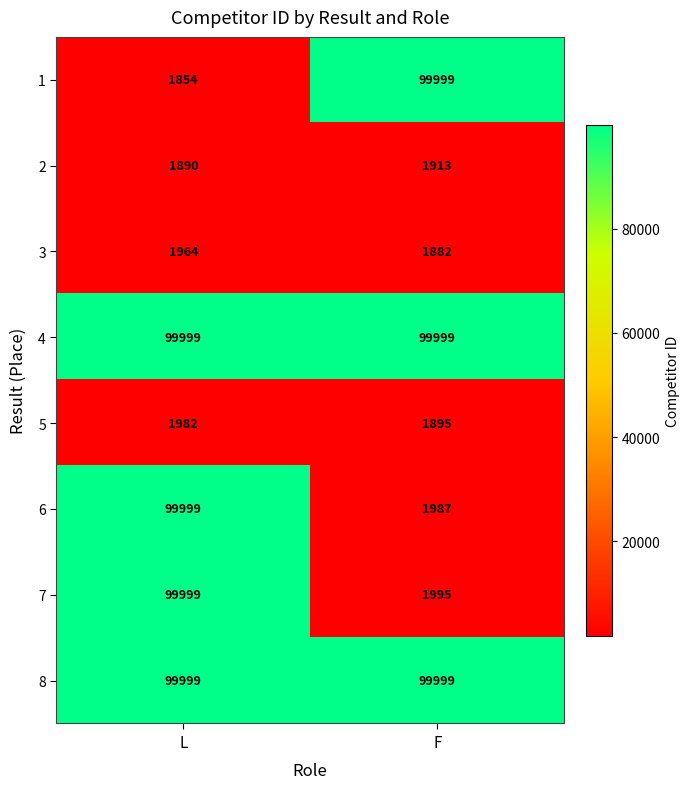

What is the approximate value of 5 at F?

1895